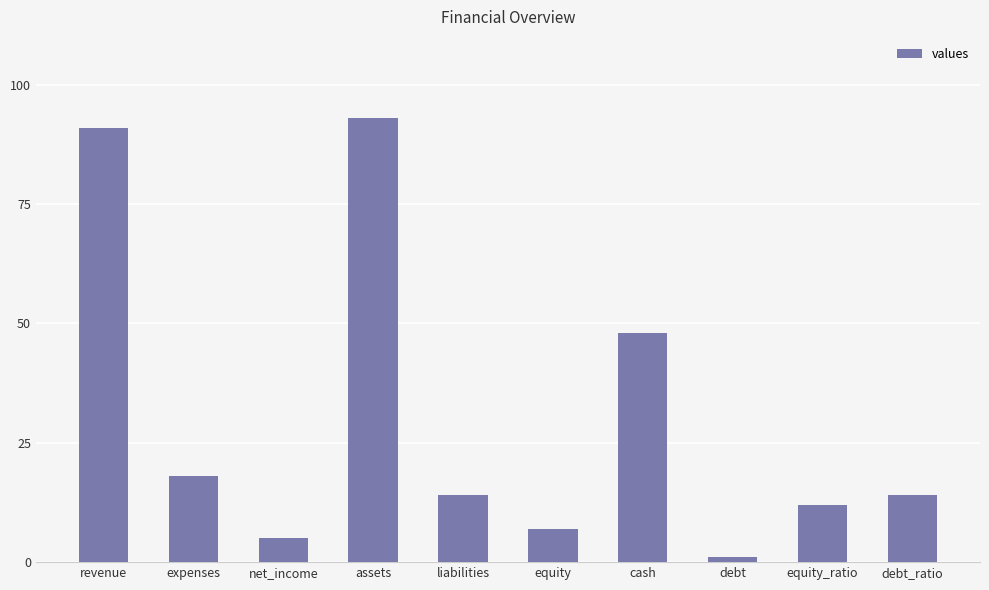

Reading left to right, what are all the values shown in this chart?

revenue=91	expenses=18	net_income=5	assets=93	liabilities=14	equity=7	cash=48	debt=1	equity_ratio=12	debt_ratio=14